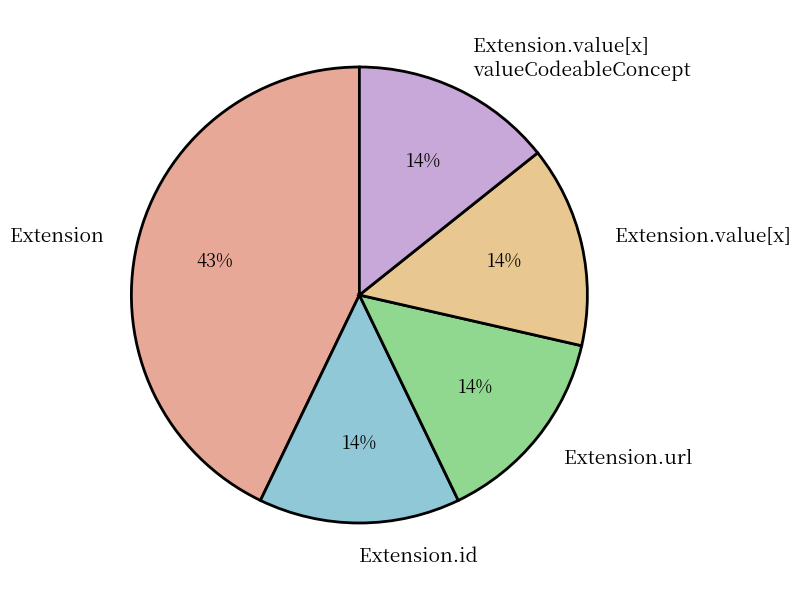

To the nearest percent, what is the average slice percentage?

20%